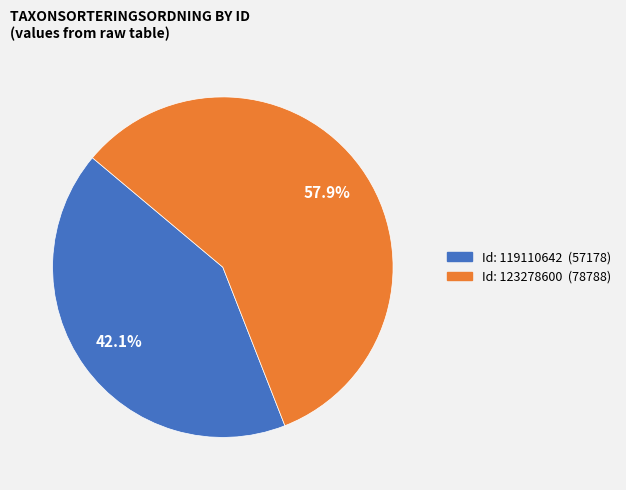

Is there any slice that represents more than half of the pie?

Yes